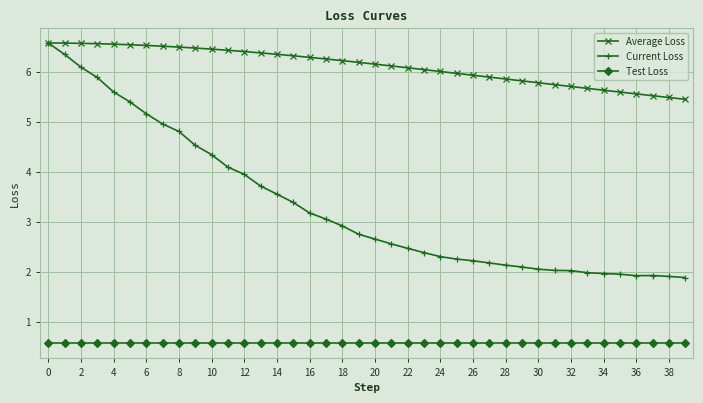

What is the sum of all Test Loss values?

22.8